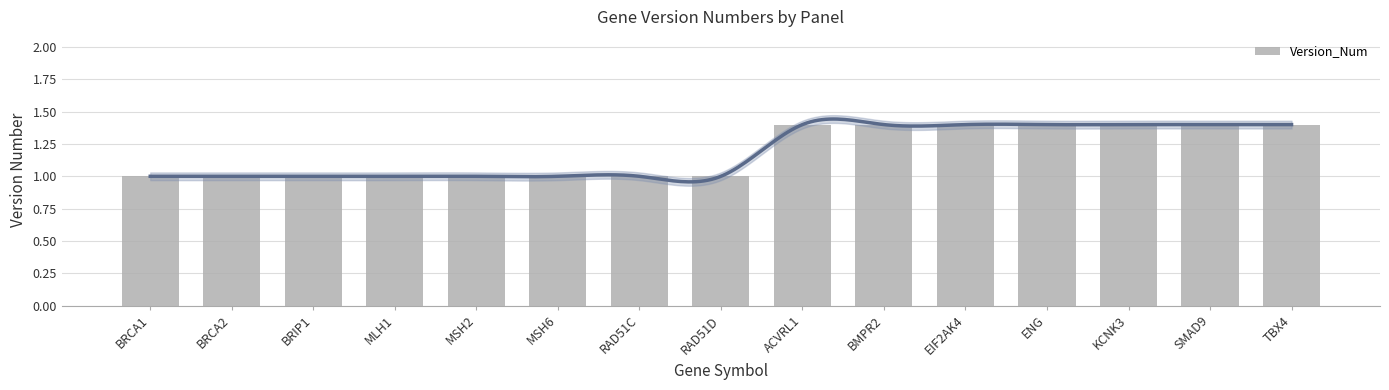

Which label corresponds to the smallest value in the chart?

BRCA1